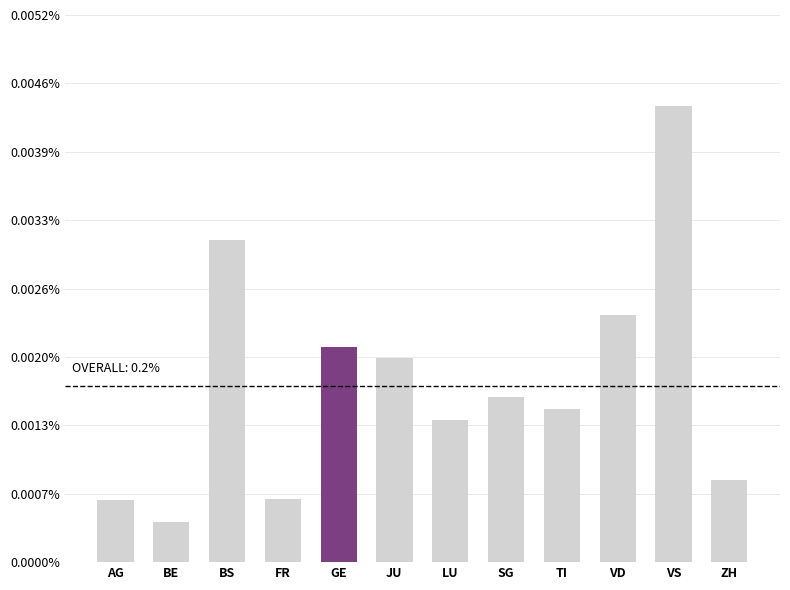

At which category does the chart reach its minimum across all series?

BE